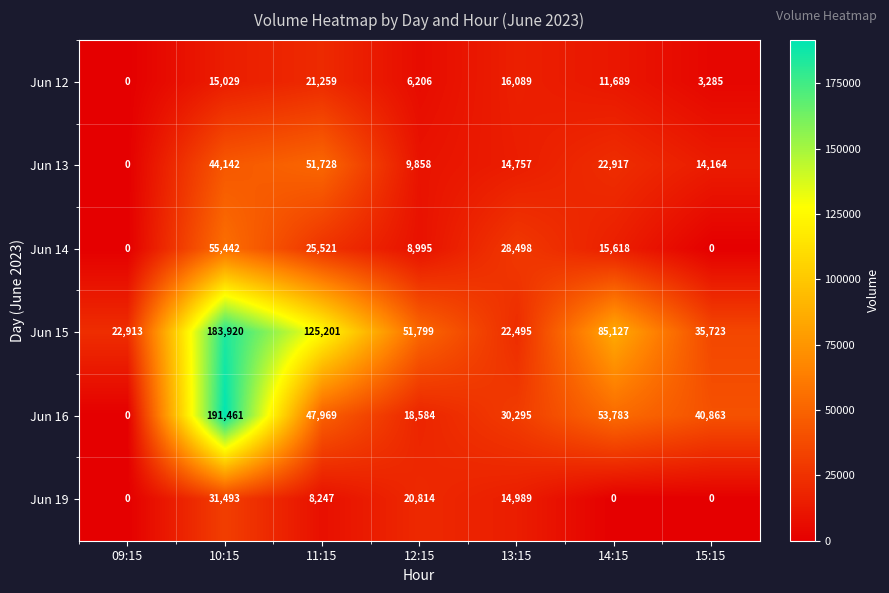

The Jun 12 series shows 27981 at 11:15. True or false?

False